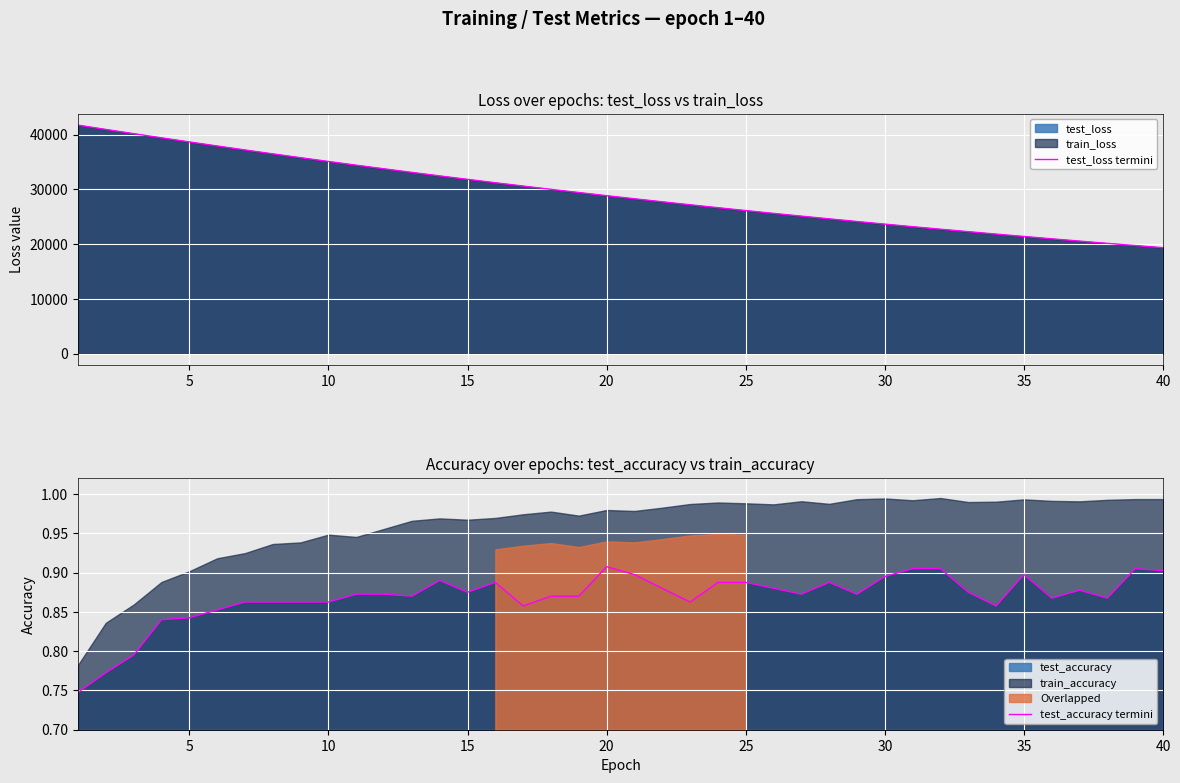

What is the maximum value for test_loss termini?

41719.3